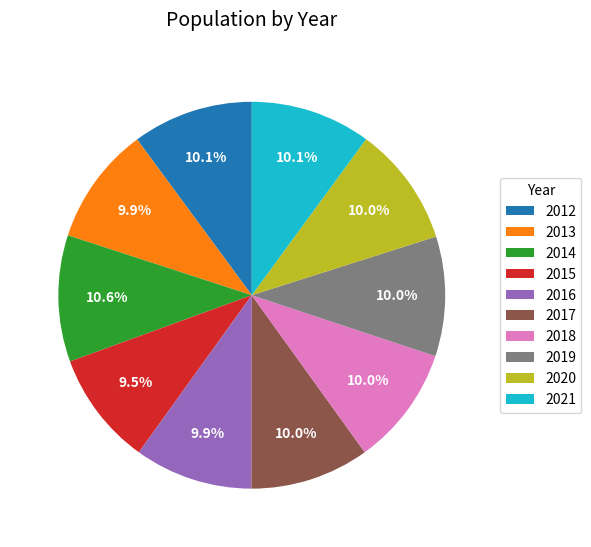

What portion of the pie excludes 2014?

89.4%